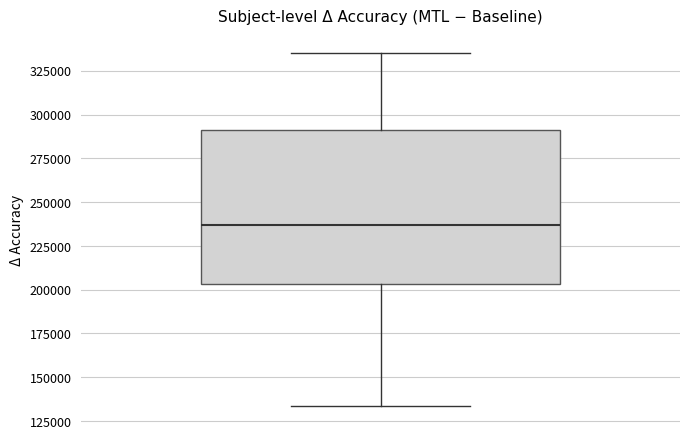

Transcribe this box plot: give where the median line is, the range the box spans, and where the two whiskers end, as read against the y-axis. The values are not printed on the chart, so give them approximately, as read against the axis.

median 235000, box 205000 to 290000, whiskers 135000 to 335000